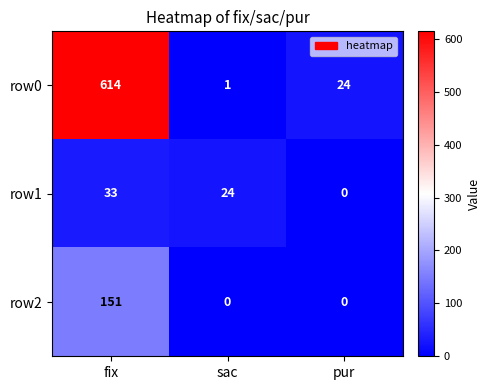

Which series has the largest total across all categories?

row0